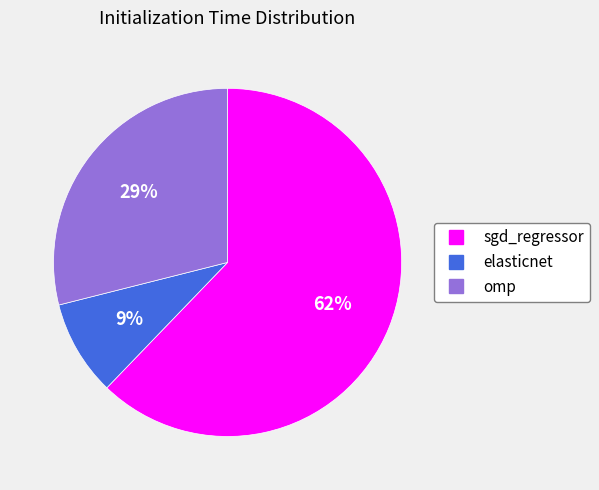

True or false: sgd_regressor accounts for 49% of the total.

False